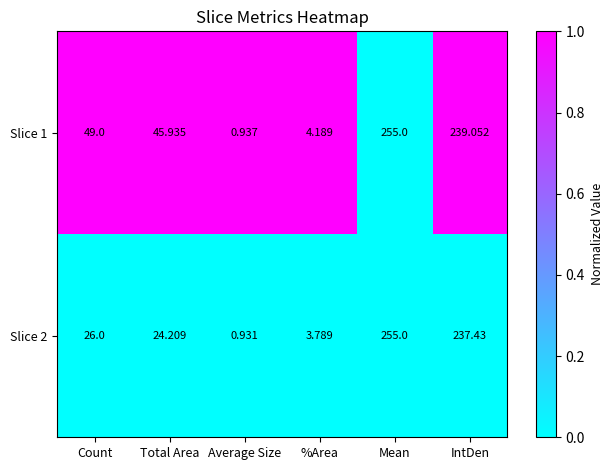

Is the value of Slice 1 at %Area greater than the value of Slice 2 at IntDen?

No